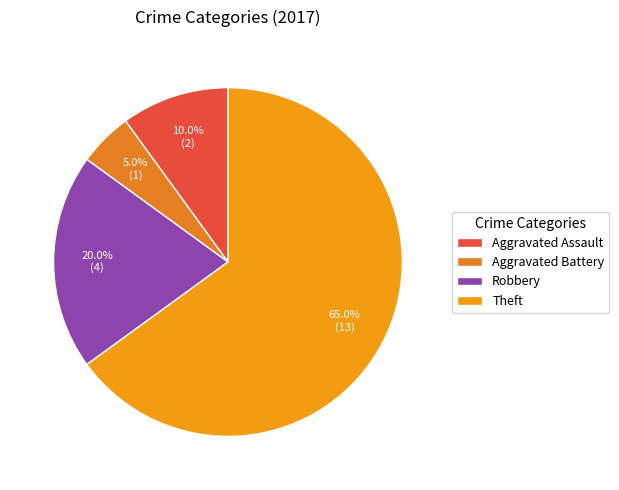

Which slice is the smallest?

Aggravated Battery